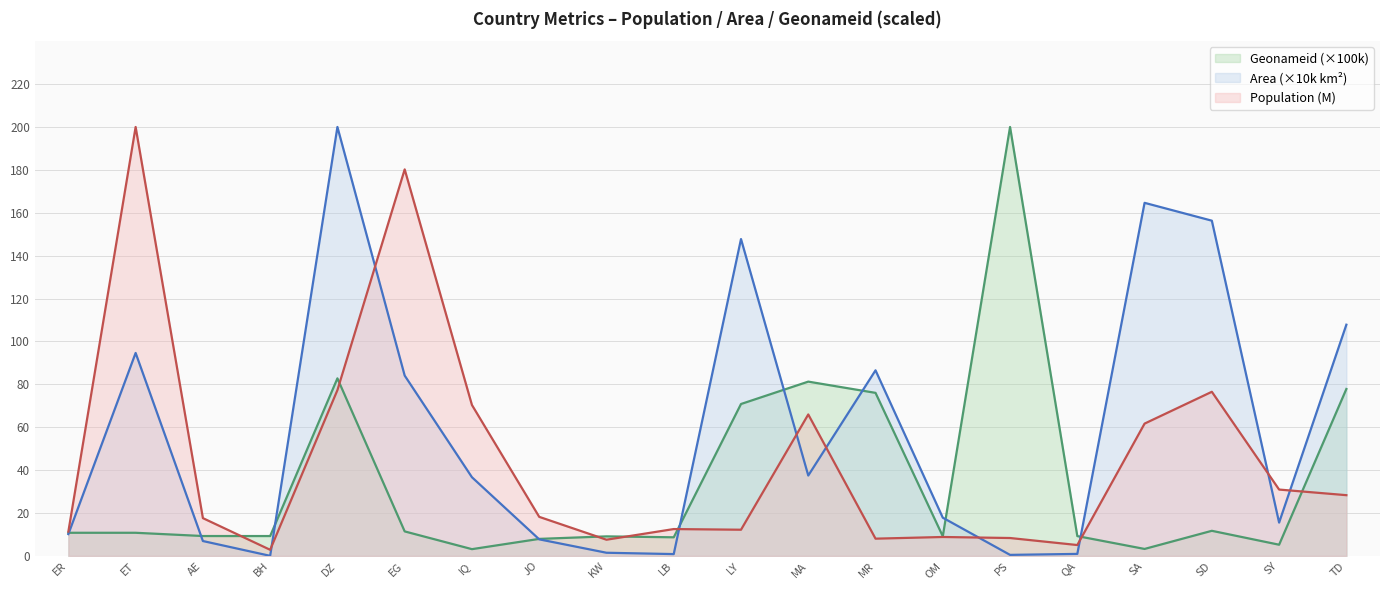

Which series has the largest total across all categories?

Area (×10k km²)